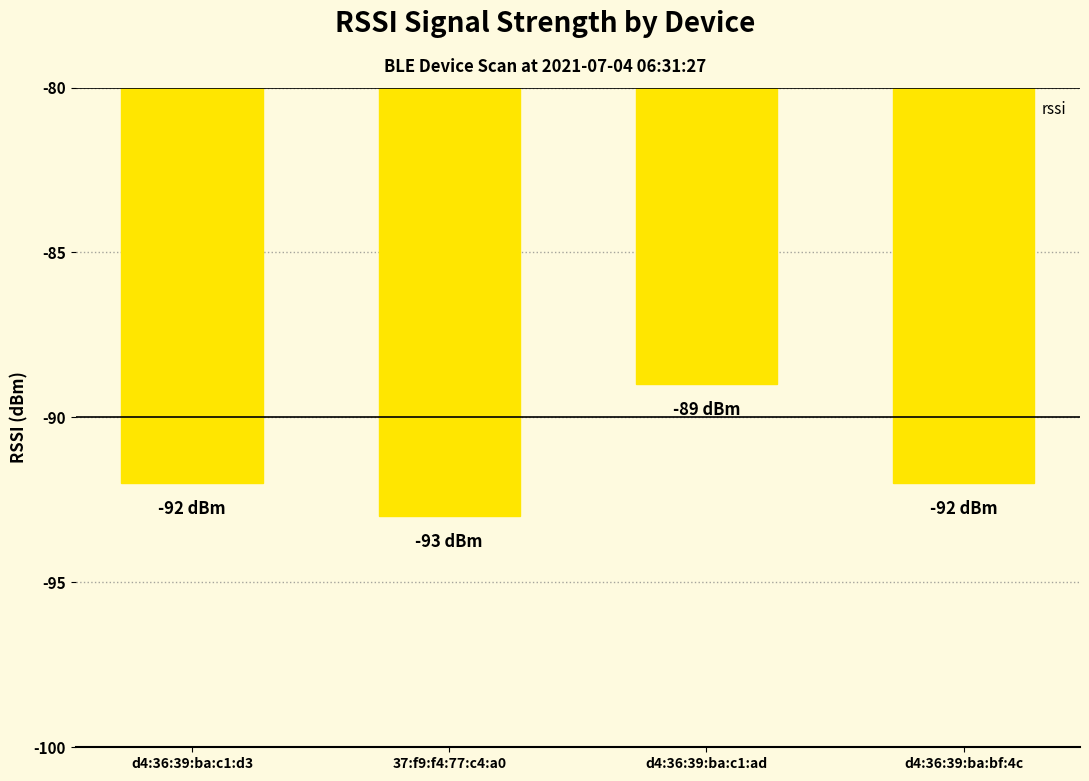

What is the label of the 1st bar from the left?

d4:36:39:ba:c1:d3